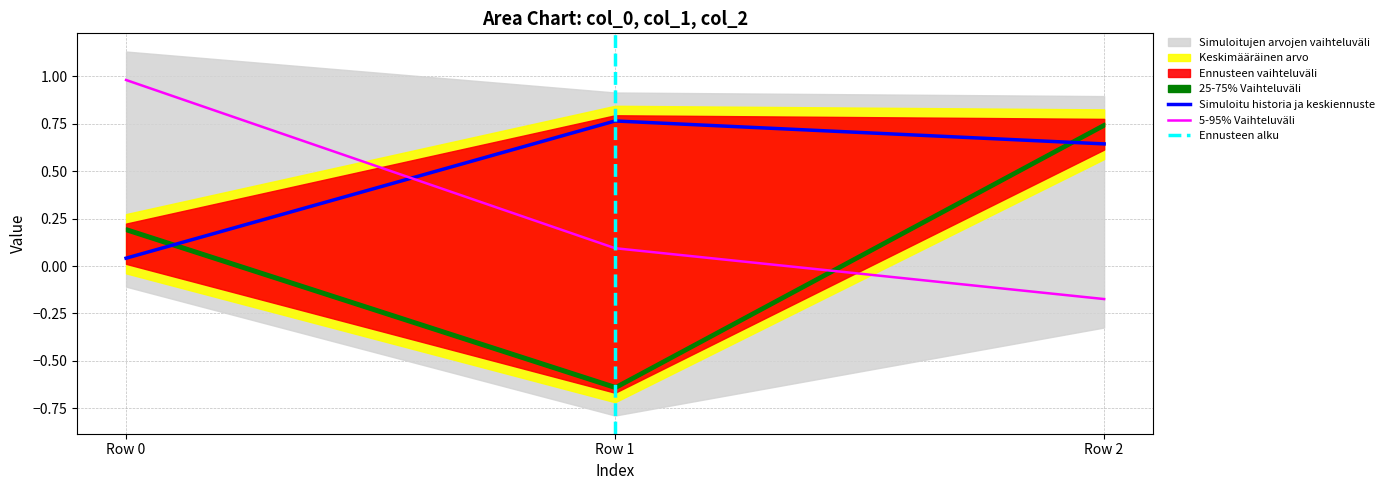

What is the value of the col_1 point at the 2nd from the left?

0.8